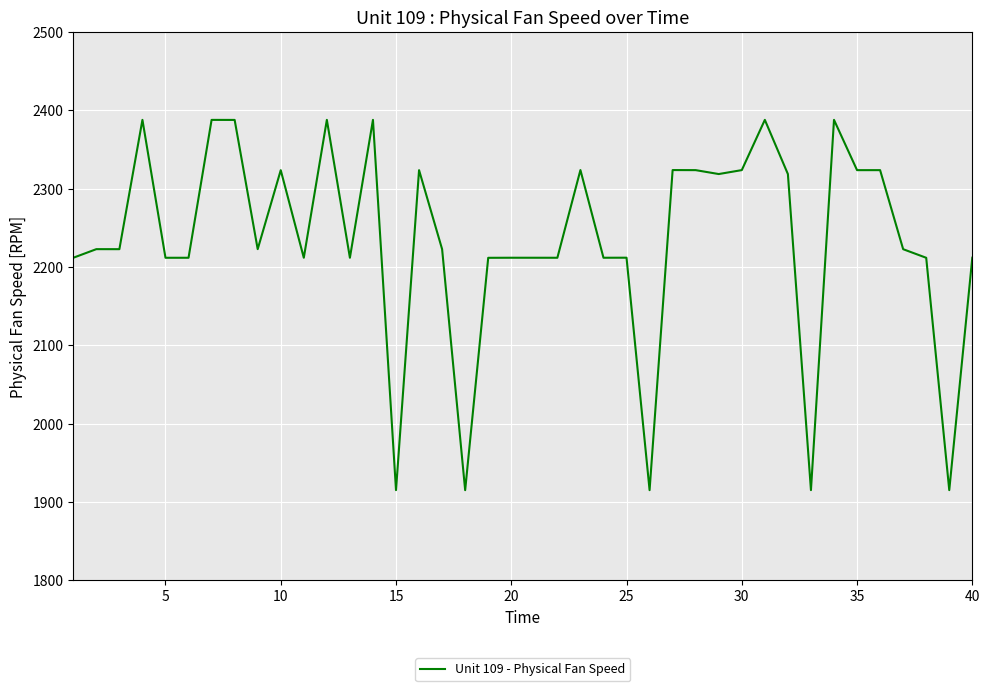

What is the difference between the maximum and minimum values?

472.7